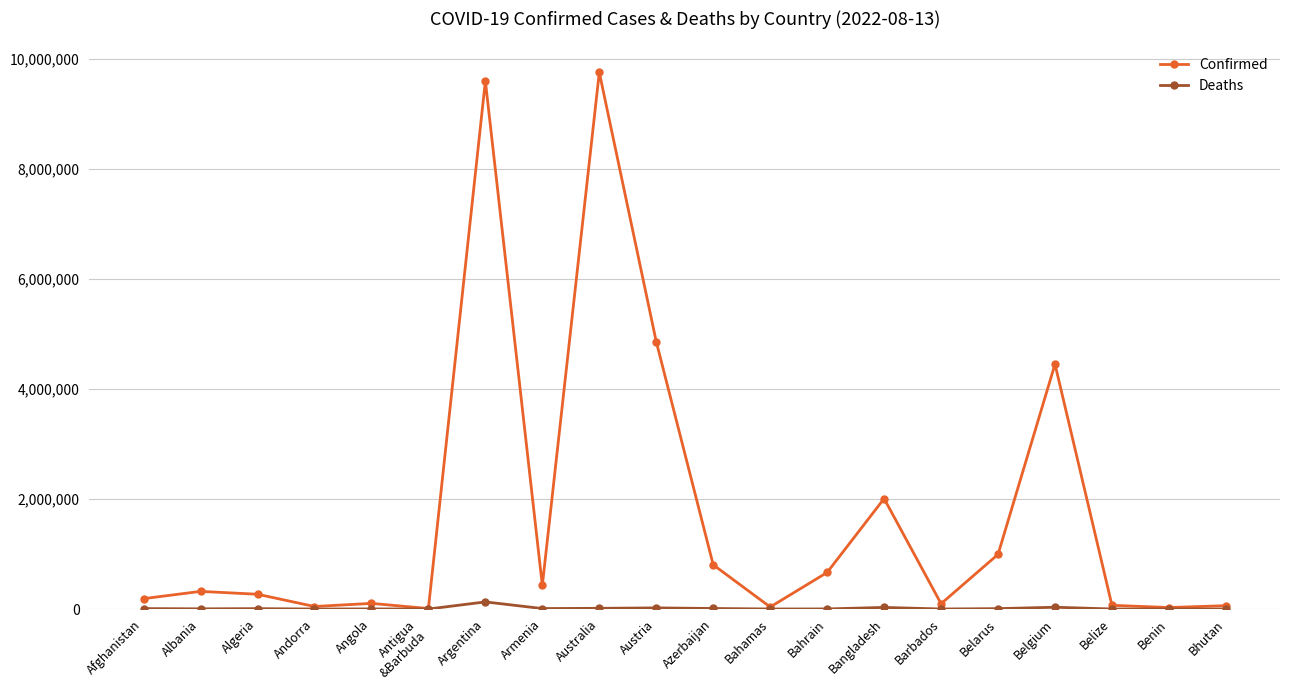

Count the number of categories in the chart.

20